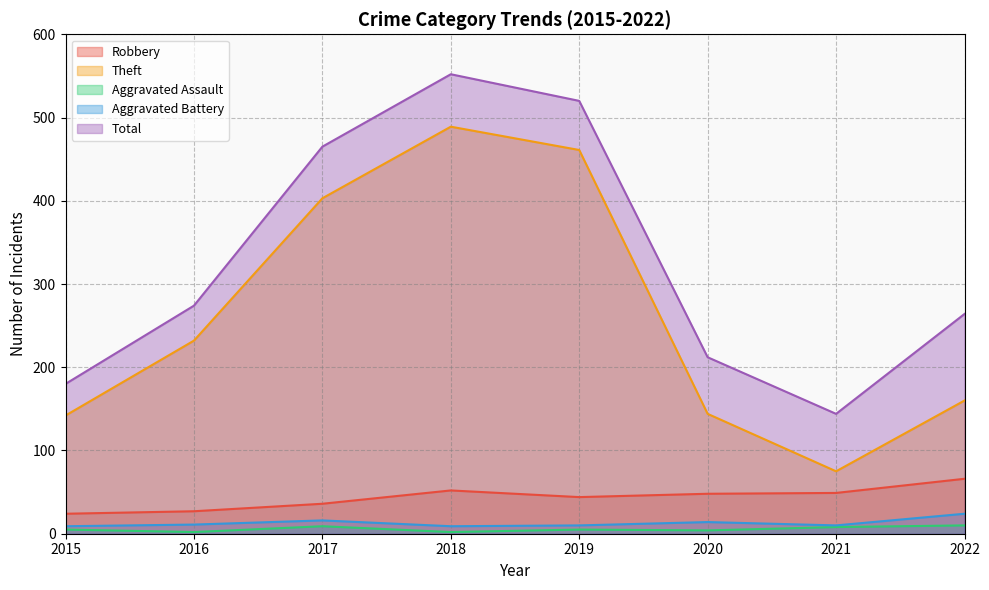

What is the sum of all Robbery values?

346